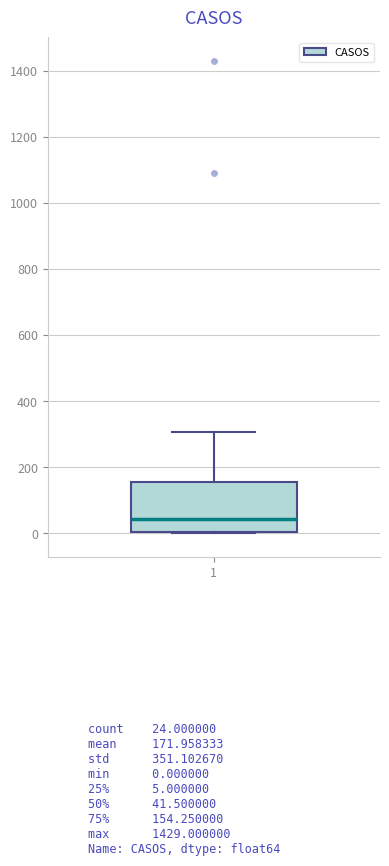

Read this box plot against the y-axis: the position of the median line, the range covered by the box, and the ends of both whiskers. The values are not printed on the chart, so give them approximately, as read against the axis.

median 40, box 0 to 160, whiskers 0 to 300